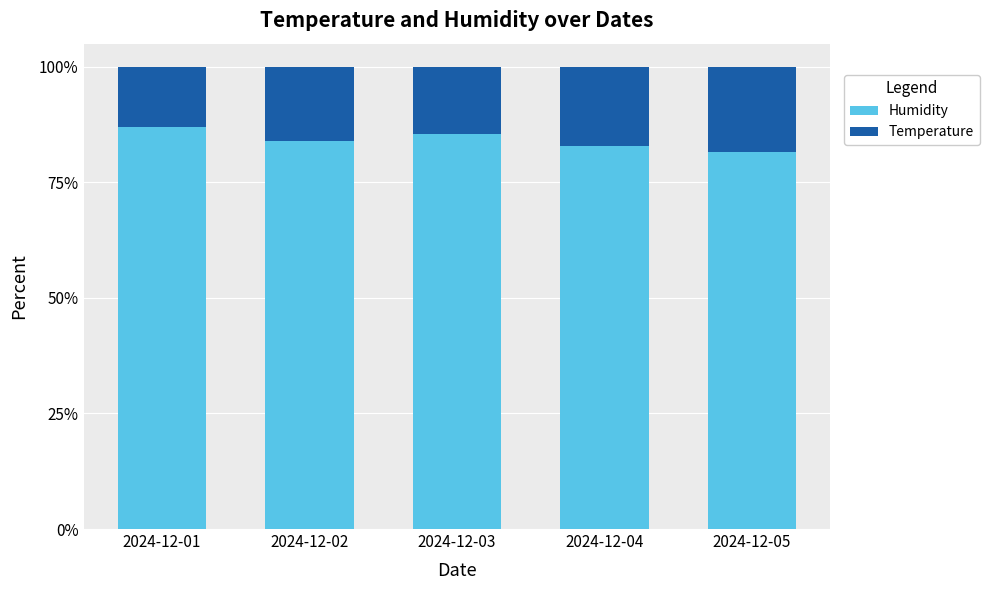

True or false: Humidity has a value of 145.3 at 2024-12-04.

False